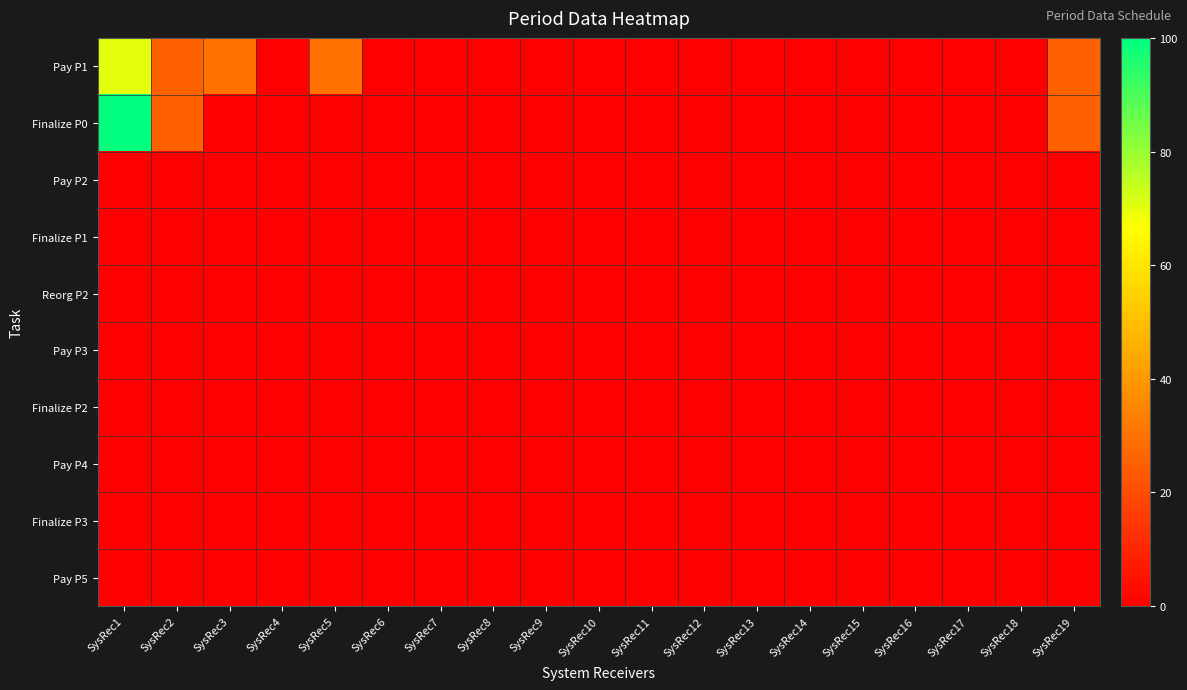

Reading left to right, transcribe all the data shown in this chart.

Pay P1: SysRec1=70	SysRec2=25	SysRec3=30	SysRec4=0	SysRec5=30	SysRec6=0	SysRec7=0	SysRec8=0	SysRec9=0	SysRec10=0	SysRec11=0	SysRec12=0	SysRec13=0	SysRec14=0	SysRec15=0	SysRec16=0	SysRec17=0	SysRec18=0	SysRec19=25
Finalize P0: SysRec1=100	SysRec2=25	SysRec3=0	SysRec4=0	SysRec5=0	SysRec6=0	SysRec7=0	SysRec8=0	SysRec9=0	SysRec10=0	SysRec11=0	SysRec12=0	SysRec13=0	SysRec14=0	SysRec15=0	SysRec16=0	SysRec17=0	SysRec18=0	SysRec19=25
Pay P2: SysRec1=0	SysRec2=0	SysRec3=0	SysRec4=0	SysRec5=0	SysRec6=0	SysRec7=0	SysRec8=0	SysRec9=0	SysRec10=0	SysRec11=0	SysRec12=0	SysRec13=0	SysRec14=0	SysRec15=0	SysRec16=0	SysRec17=0	SysRec18=0	SysRec19=0
Finalize P1: SysRec1=0	SysRec2=0	SysRec3=0	SysRec4=0	SysRec5=0	SysRec6=0	SysRec7=0	SysRec8=0	SysRec9=0	SysRec10=0	SysRec11=0	SysRec12=0	SysRec13=0	SysRec14=0	SysRec15=0	SysRec16=0	SysRec17=0	SysRec18=0	SysRec19=0
Reorg P2: SysRec1=0	SysRec2=0	SysRec3=0	SysRec4=0	SysRec5=0	SysRec6=0	SysRec7=0	SysRec8=0	SysRec9=0	SysRec10=0	SysRec11=0	SysRec12=0	SysRec13=0	SysRec14=0	SysRec15=0	SysRec16=0	SysRec17=0	SysRec18=0	SysRec19=0
Pay P3: SysRec1=0	SysRec2=0	SysRec3=0	SysRec4=0	SysRec5=0	SysRec6=0	SysRec7=0	SysRec8=0	SysRec9=0	SysRec10=0	SysRec11=0	SysRec12=0	SysRec13=0	SysRec14=0	SysRec15=0	SysRec16=0	SysRec17=0	SysRec18=0	SysRec19=0
Finalize P2: SysRec1=0	SysRec2=0	SysRec3=0	SysRec4=0	SysRec5=0	SysRec6=0	SysRec7=0	SysRec8=0	SysRec9=0	SysRec10=0	SysRec11=0	SysRec12=0	SysRec13=0	SysRec14=0	SysRec15=0	SysRec16=0	SysRec17=0	SysRec18=0	SysRec19=0
Pay P4: SysRec1=0	SysRec2=0	SysRec3=0	SysRec4=0	SysRec5=0	SysRec6=0	SysRec7=0	SysRec8=0	SysRec9=0	SysRec10=0	SysRec11=0	SysRec12=0	SysRec13=0	SysRec14=0	SysRec15=0	SysRec16=0	SysRec17=0	SysRec18=0	SysRec19=0
Finalize P3: SysRec1=0	SysRec2=0	SysRec3=0	SysRec4=0	SysRec5=0	SysRec6=0	SysRec7=0	SysRec8=0	SysRec9=0	SysRec10=0	SysRec11=0	SysRec12=0	SysRec13=0	SysRec14=0	SysRec15=0	SysRec16=0	SysRec17=0	SysRec18=0	SysRec19=0
Pay P5: SysRec1=0	SysRec2=0	SysRec3=0	SysRec4=0	SysRec5=0	SysRec6=0	SysRec7=0	SysRec8=0	SysRec9=0	SysRec10=0	SysRec11=0	SysRec12=0	SysRec13=0	SysRec14=0	SysRec15=0	SysRec16=0	SysRec17=0	SysRec18=0	SysRec19=0